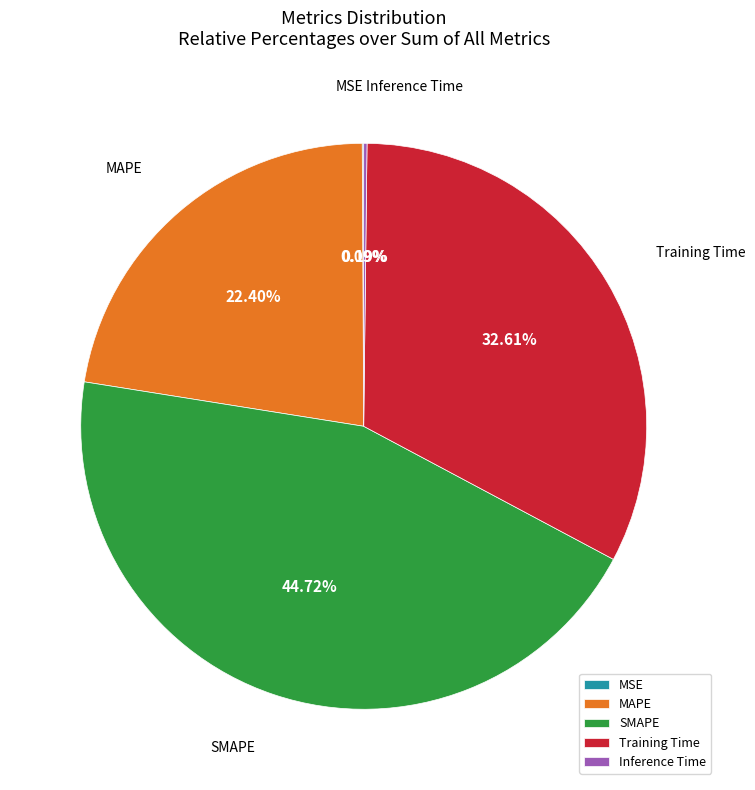

What is the ratio of the value at SMAPE to the value at Training Time?

1.4